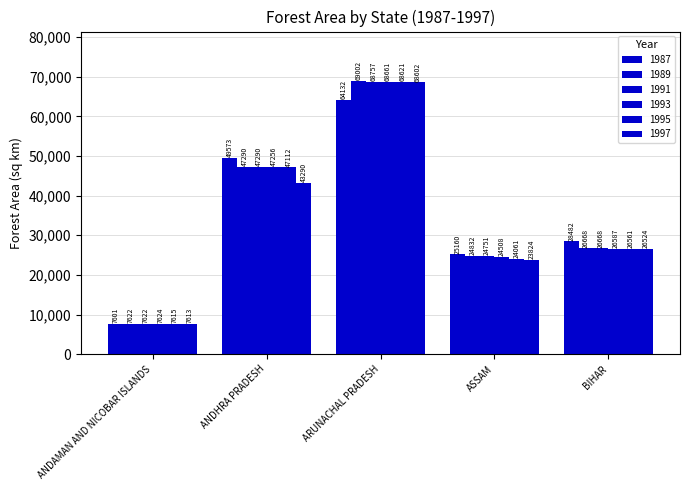

Reading left to right, list all the values displayed in this chart.

1987: 7601	49573	64132	25160	28482
1989: 7622	47290	69002	24832	26668
1991: 7622	47290	68757	24751	26668
1993: 7624	47256	68661	24508	26587
1995: 7615	47112	68621	24061	26561
1997: 7613	43290	68602	23824	26524